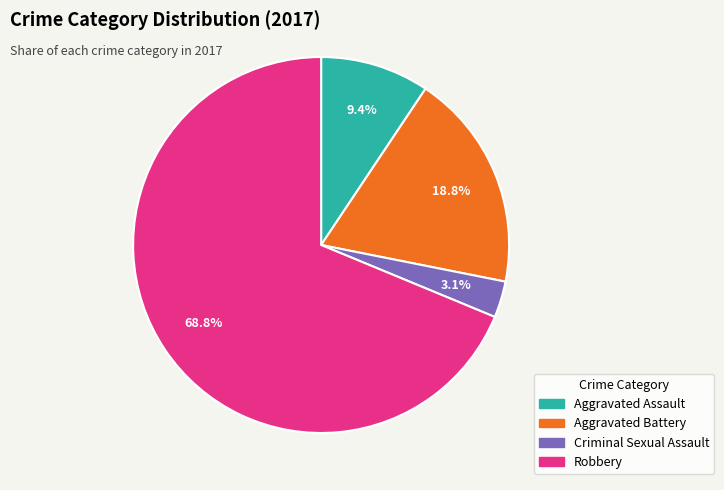

Is there a majority slice in this chart?

Yes